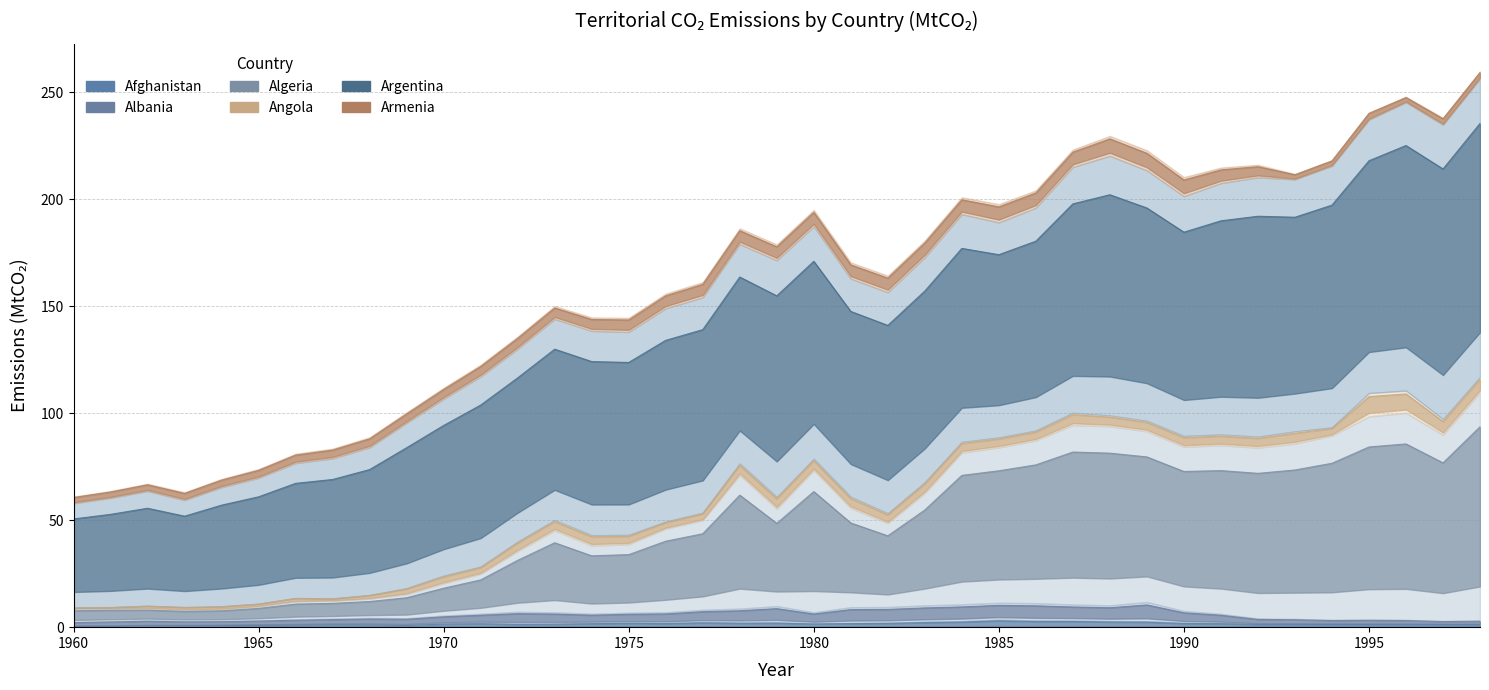

The Algeria series shows 53.1 at 31. True or false?

False